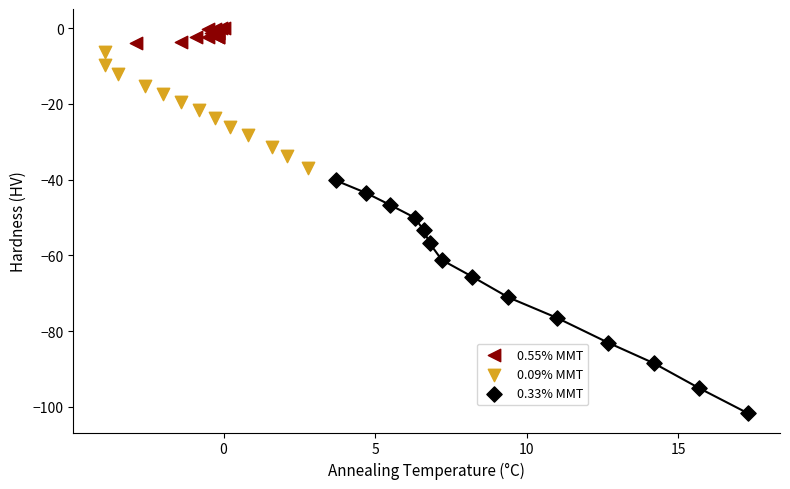

Which series contains the lowest Y value?

0.33% MMT